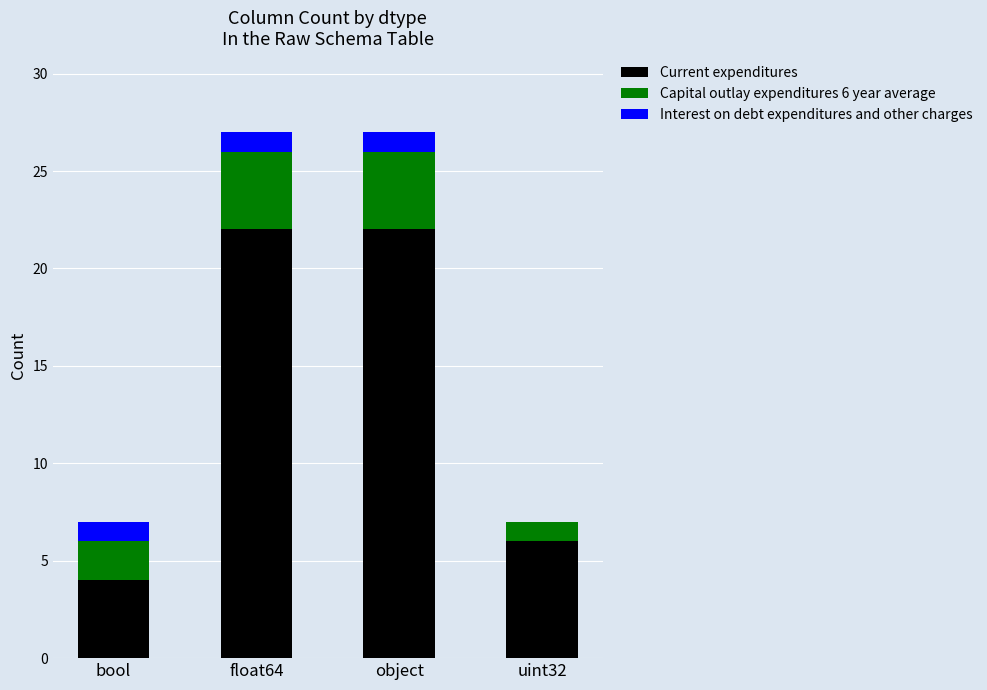

True or false: Current expenditures has a value of 6 at uint32.

True